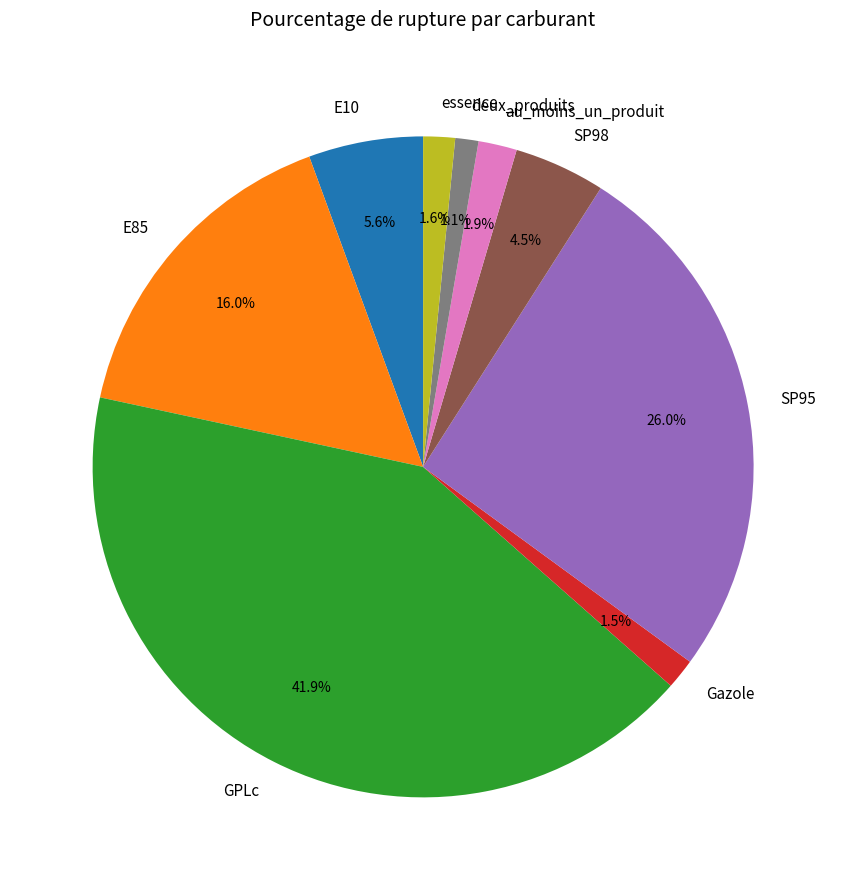

How many segments does this pie chart have?

9